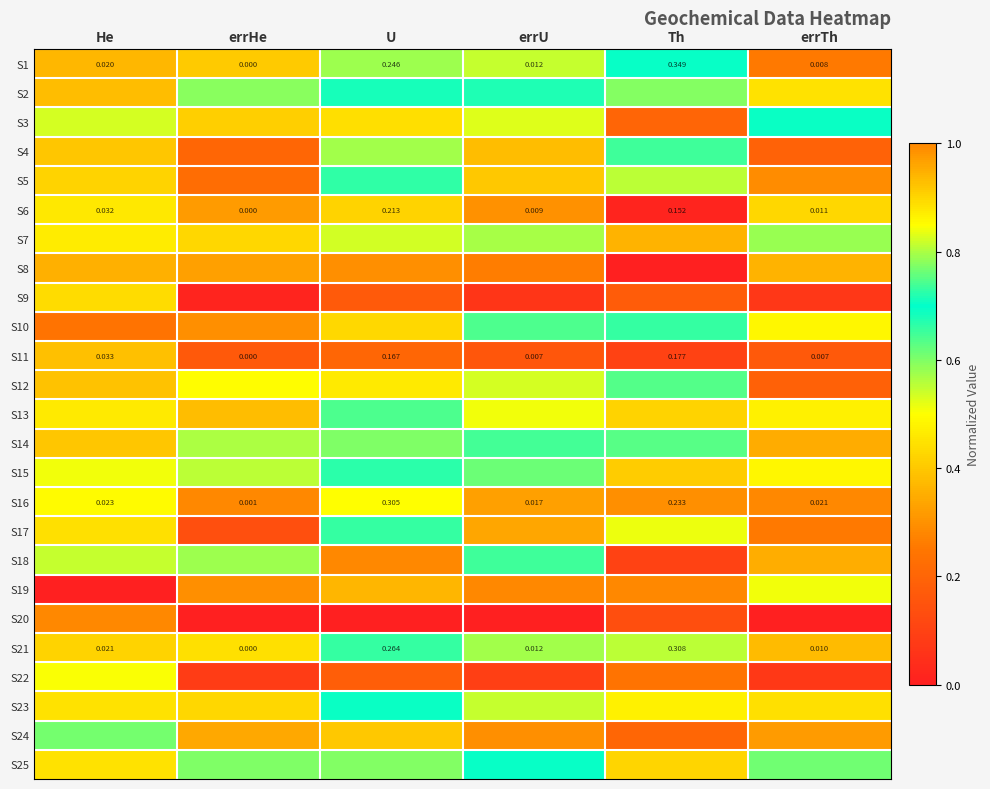

Rank the categories by S9 value from lowest to highest.

errHe, errU, errTh, U, Th, He